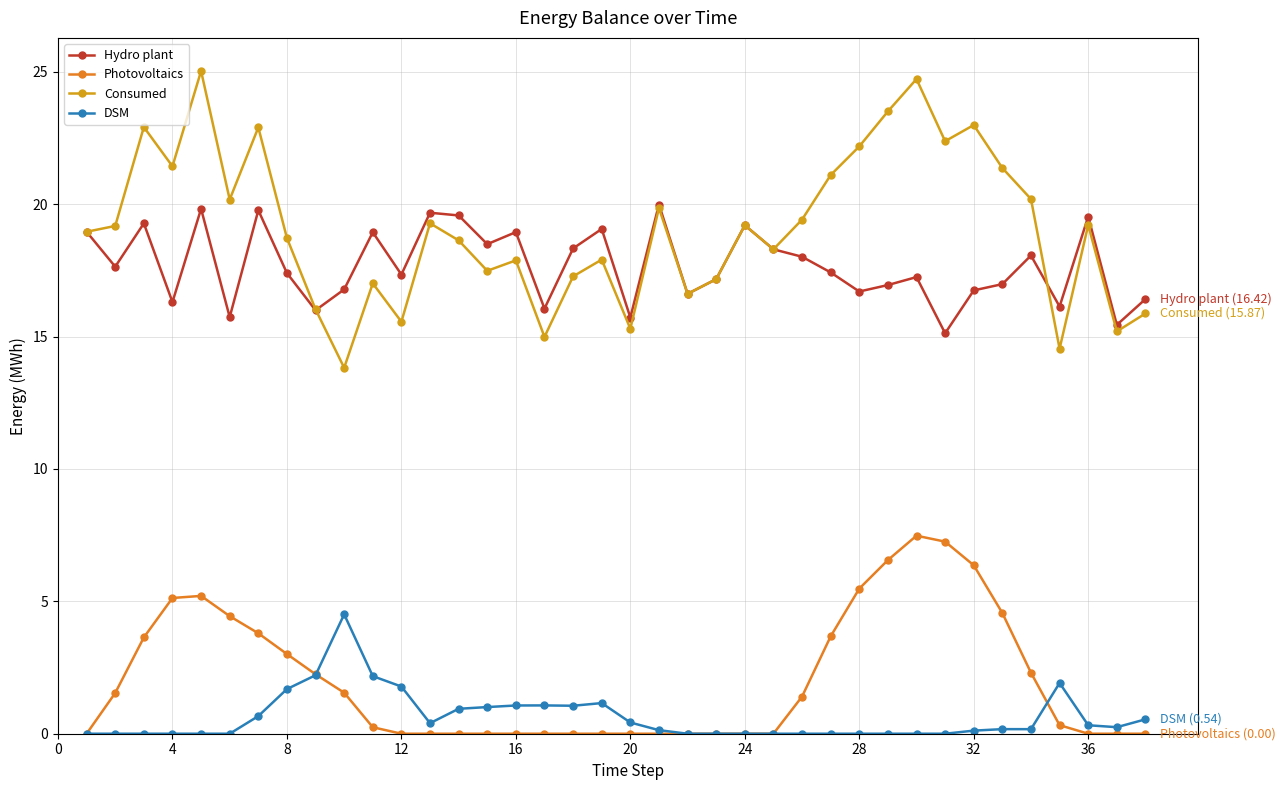

Which series has the largest total across all categories?

Consumed